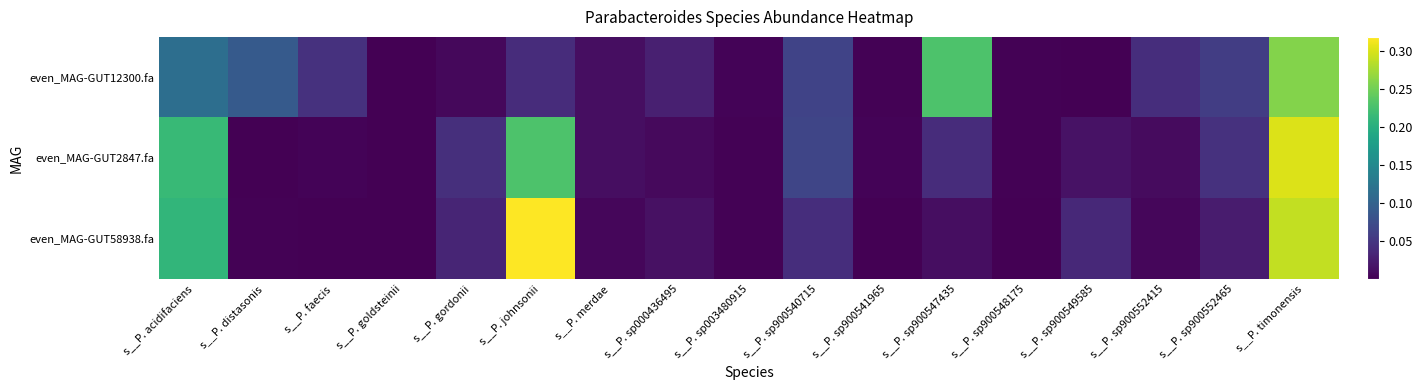

Reading left to right, list all the values displayed in this chart.

even_MAG-GUT12300.fa: s__P. acidifaciens=0.1	s__P. distasonis=0.1	s__P. faecis=0.0	s__P. goldsteinii=0.0	s__P. gordonii=0.0	s__P. johnsonii=0.0	s__P. merdae=0.0	s__P. sp000436495=0.0	s__P. sp003480915=0.0	s__P. sp900540715=0.1	s__P. sp900541965=0.0	s__P. sp900547435=0.2	s__P. sp900548175=0.0	s__P. sp900549585=0.0	s__P. sp900552415=0.0	s__P. sp900552465=0.1	s__P. timonensis=0.3
even_MAG-GUT2847.fa: s__P. acidifaciens=0.2	s__P. distasonis=0.0	s__P. faecis=0.0	s__P. goldsteinii=0.0	s__P. gordonii=0.0	s__P. johnsonii=0.2	s__P. merdae=0.0	s__P. sp000436495=0.0	s__P. sp003480915=0.0	s__P. sp900540715=0.1	s__P. sp900541965=0.0	s__P. sp900547435=0.0	s__P. sp900548175=0.0	s__P. sp900549585=0.0	s__P. sp900552415=0.0	s__P. sp900552465=0.0	s__P. timonensis=0.3
even_MAG-GUT58938.fa: s__P. acidifaciens=0.2	s__P. distasonis=0.0	s__P. faecis=0.0	s__P. goldsteinii=0.0	s__P. gordonii=0.0	s__P. johnsonii=0.3	s__P. merdae=0.0	s__P. sp000436495=0.0	s__P. sp003480915=0.0	s__P. sp900540715=0.0	s__P. sp900541965=0.0	s__P. sp900547435=0.0	s__P. sp900548175=0.0	s__P. sp900549585=0.0	s__P. sp900552415=0.0	s__P. sp900552465=0.0	s__P. timonensis=0.3